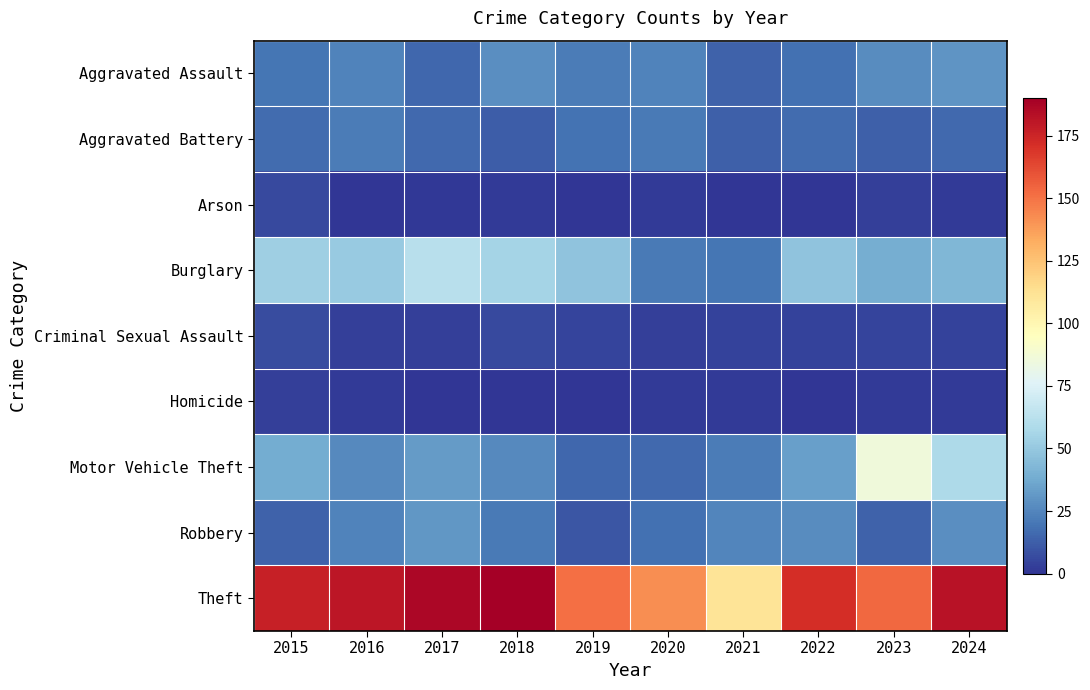

Which category has the lowest value across all series?

2016